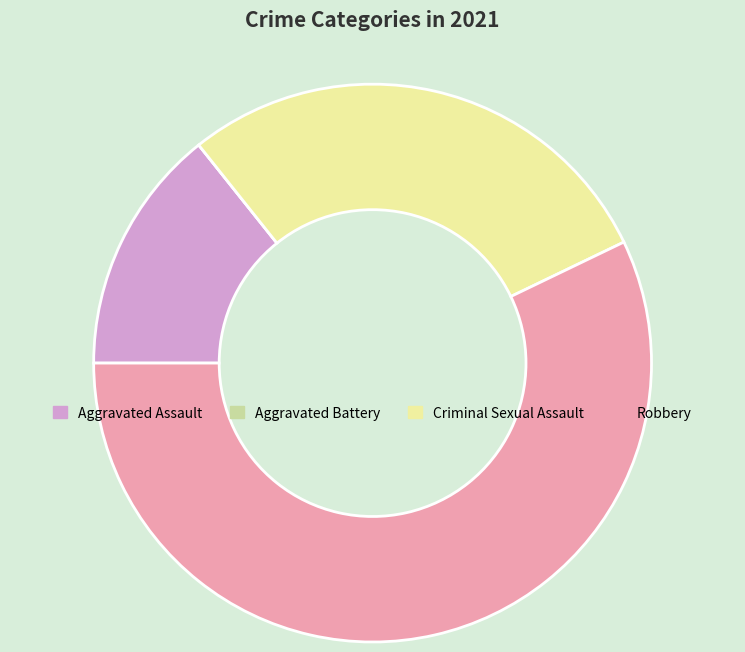

Does Criminal Sexual Assault represent more than half of the total?

No